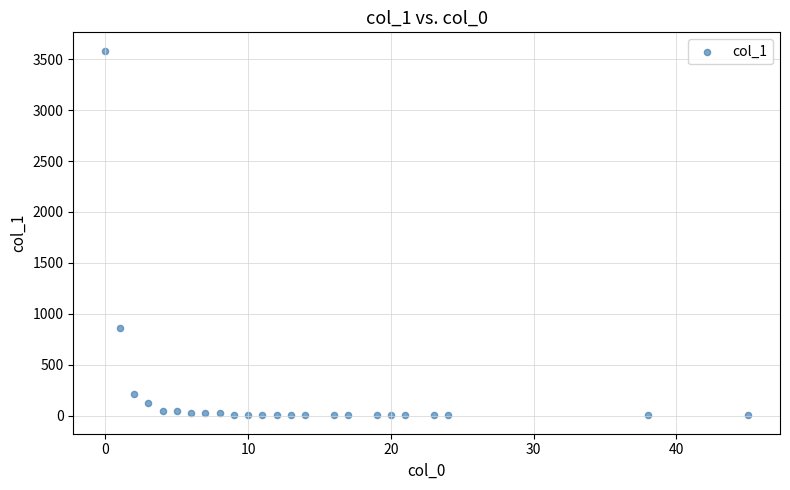

What is the range of Y values (max minus min)?

3584